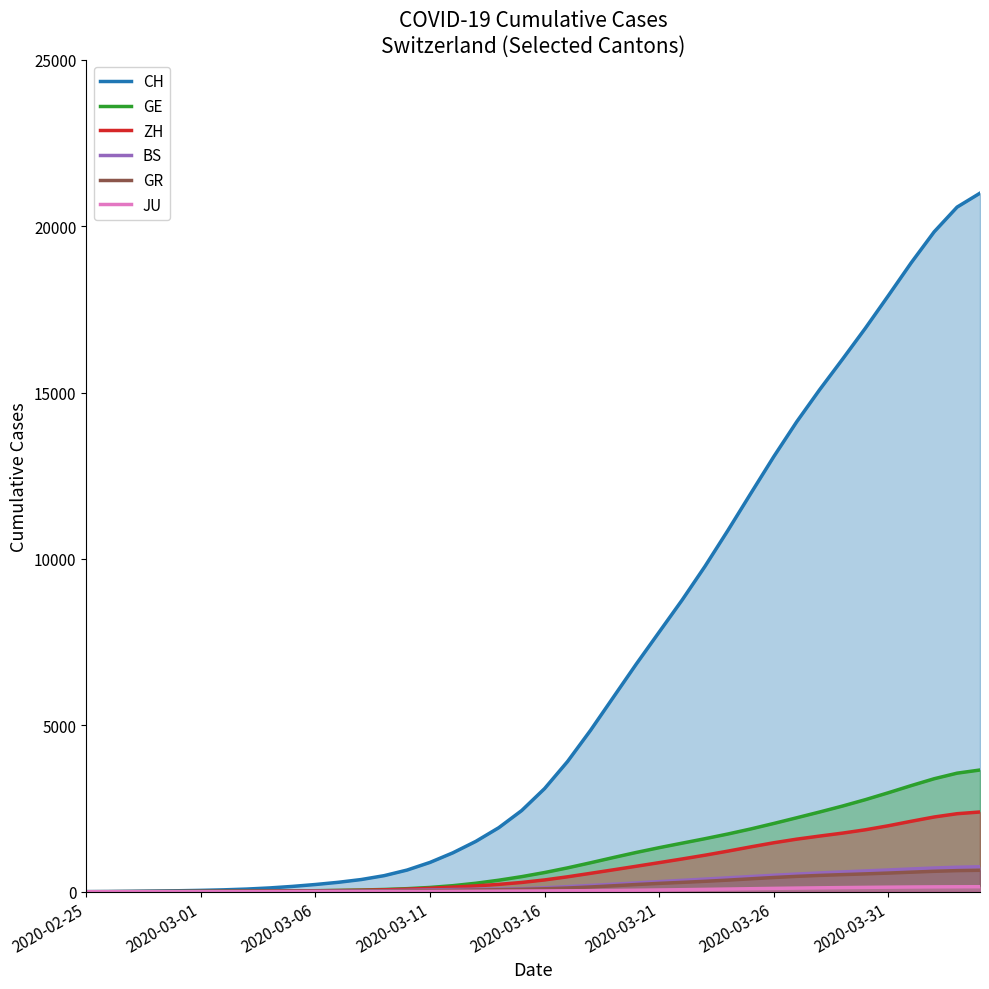

What value does the ZH series have at 2020-03-06?

217.7